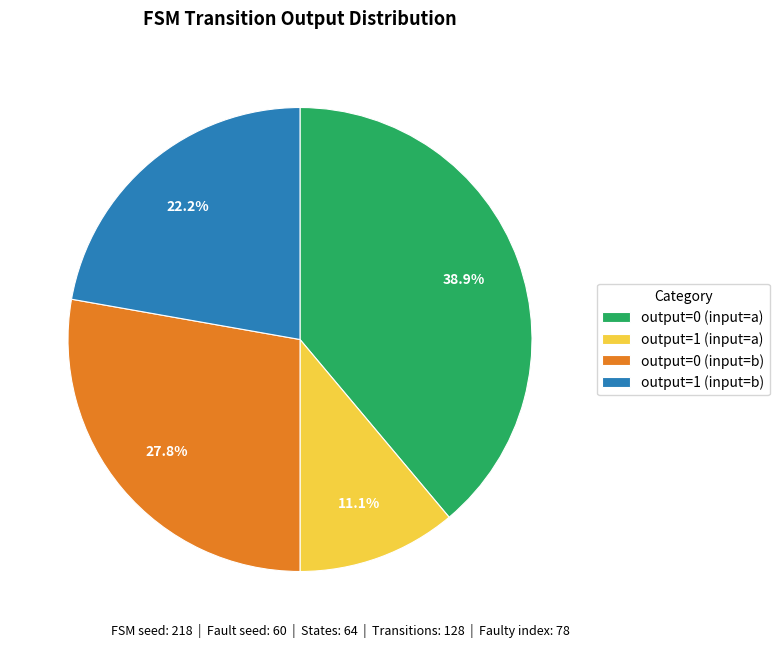

Which has a higher value, output=0 (input=b) or output=1 (input=a)?

output=0 (input=b)